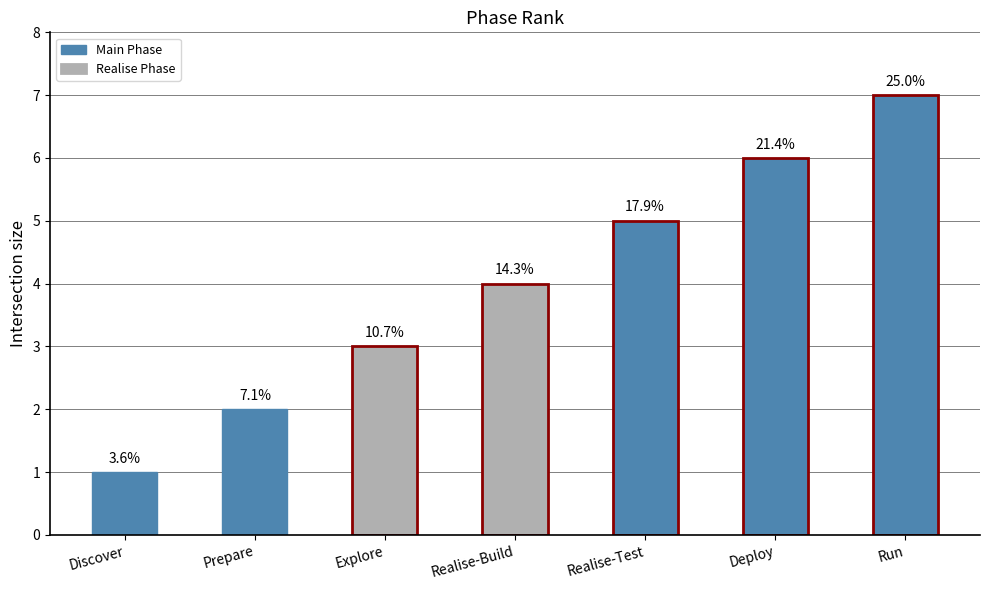

Does the chart contain any negative values?

No